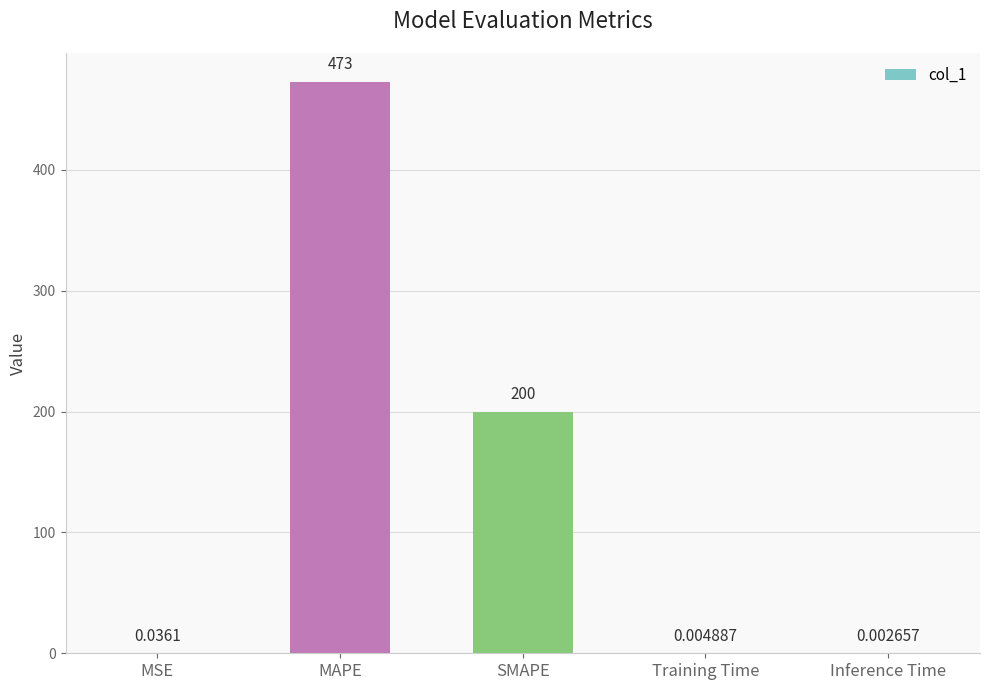

What is the sum of the values at MAPE and SMAPE?

673.0